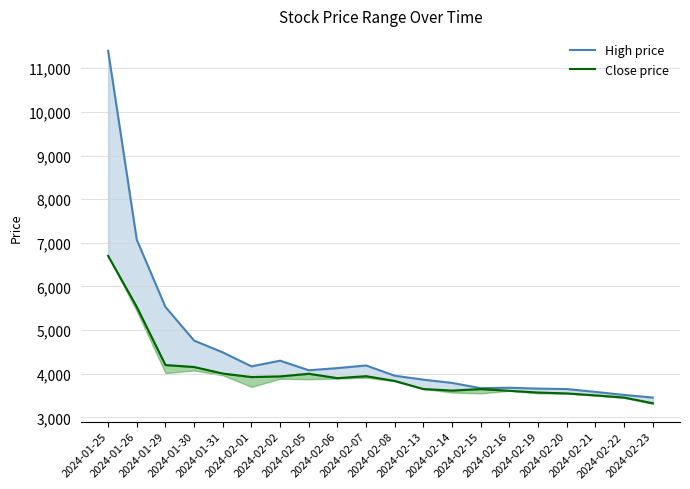

True or false: High (line) and Close (line) intersect in this chart.

False